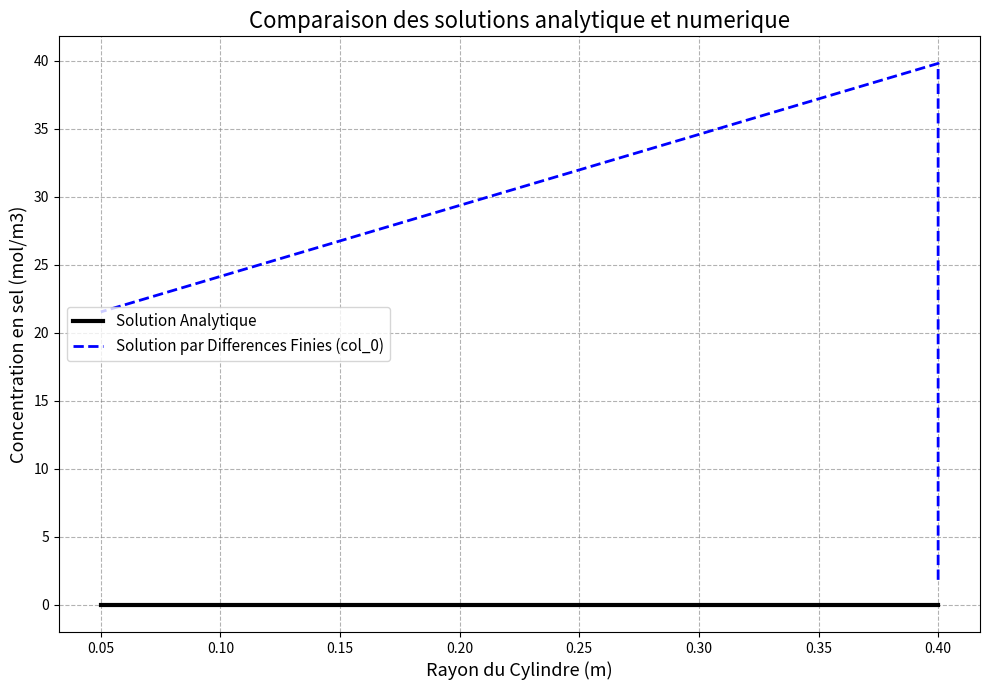

Between 0.00 and 0.05, which series saw the biggest shift?

Solution par Differences Finies (col_0)